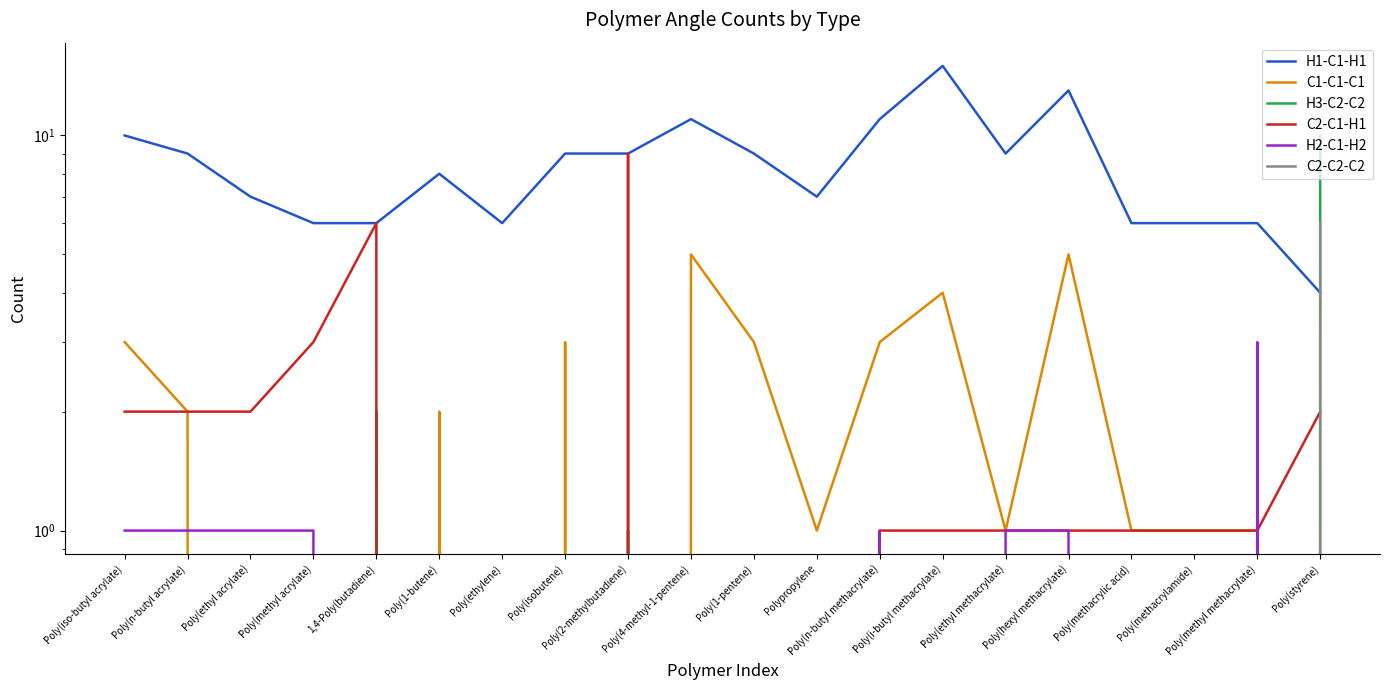

What is the value of the H1-C1-H1 point at the 19th from the left?

6